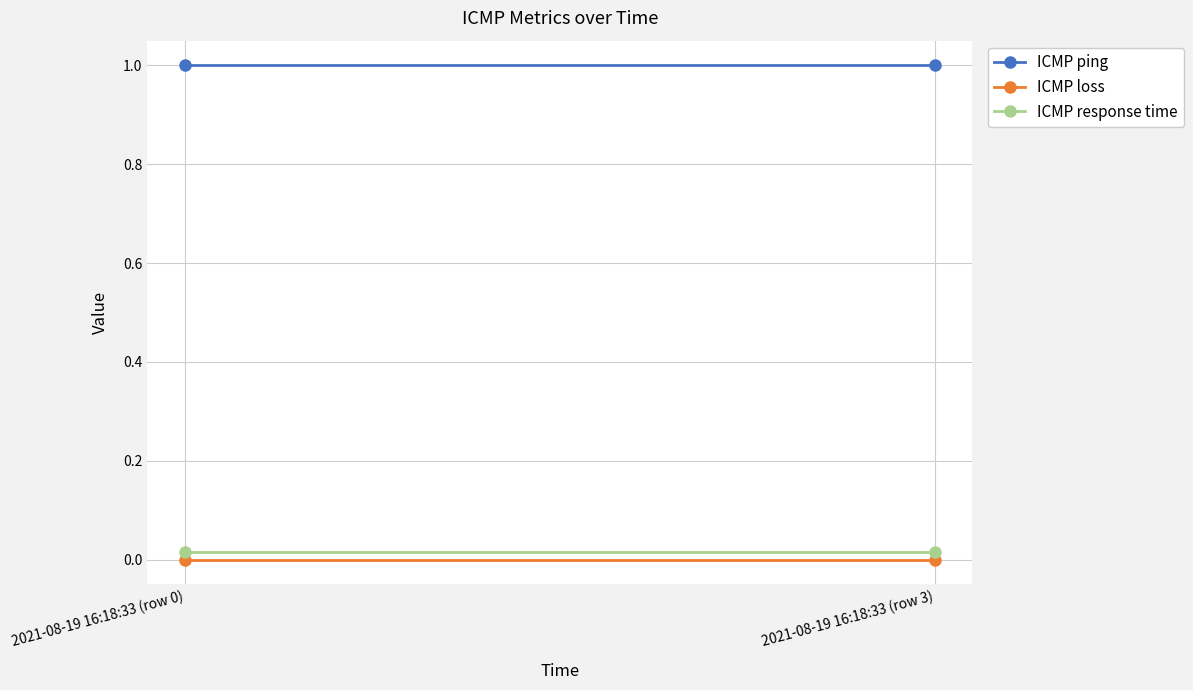

Is the value of ICMP response time at 2021-08-19 16:18:33 (row 0) greater than the value of ICMP loss at 2021-08-19 16:18:33 (row 0)?

Yes